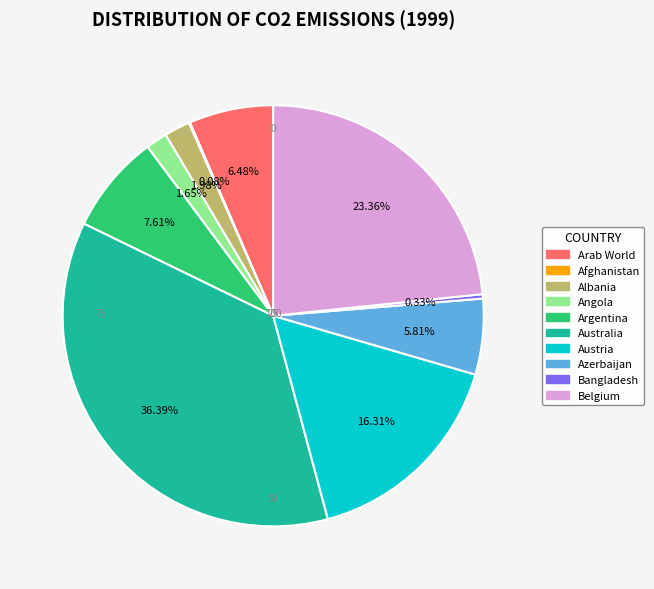

What is the largest slice in the pie chart?

Australia